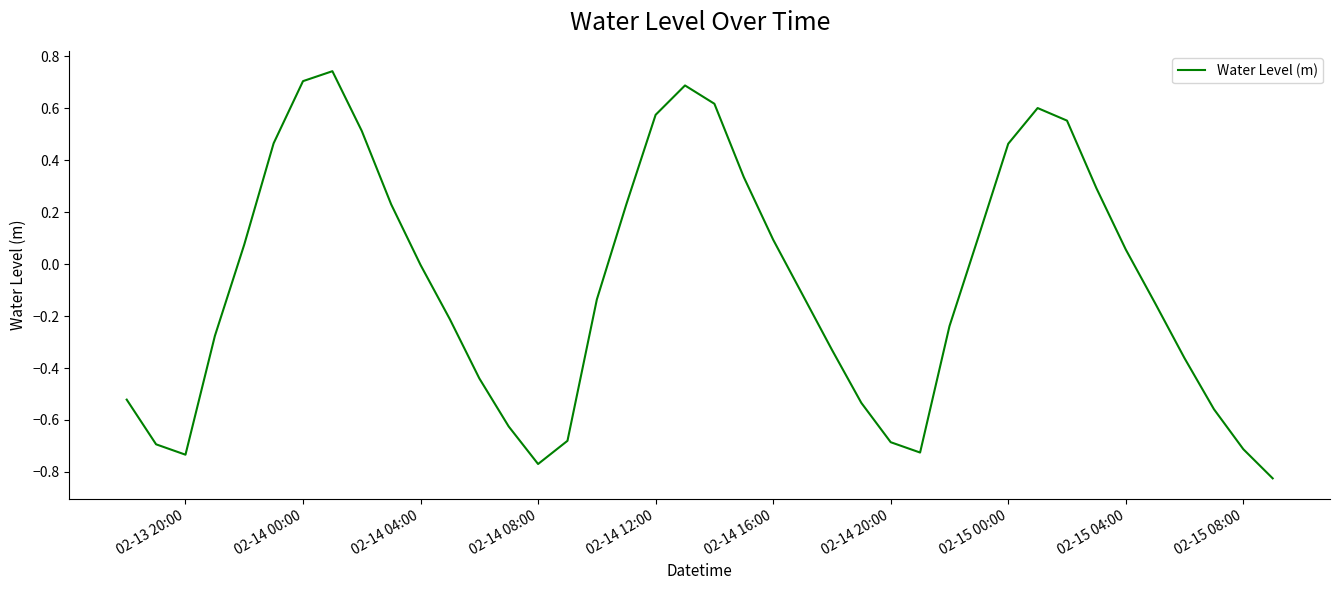

What is the difference between the maximum and minimum values?

1.6